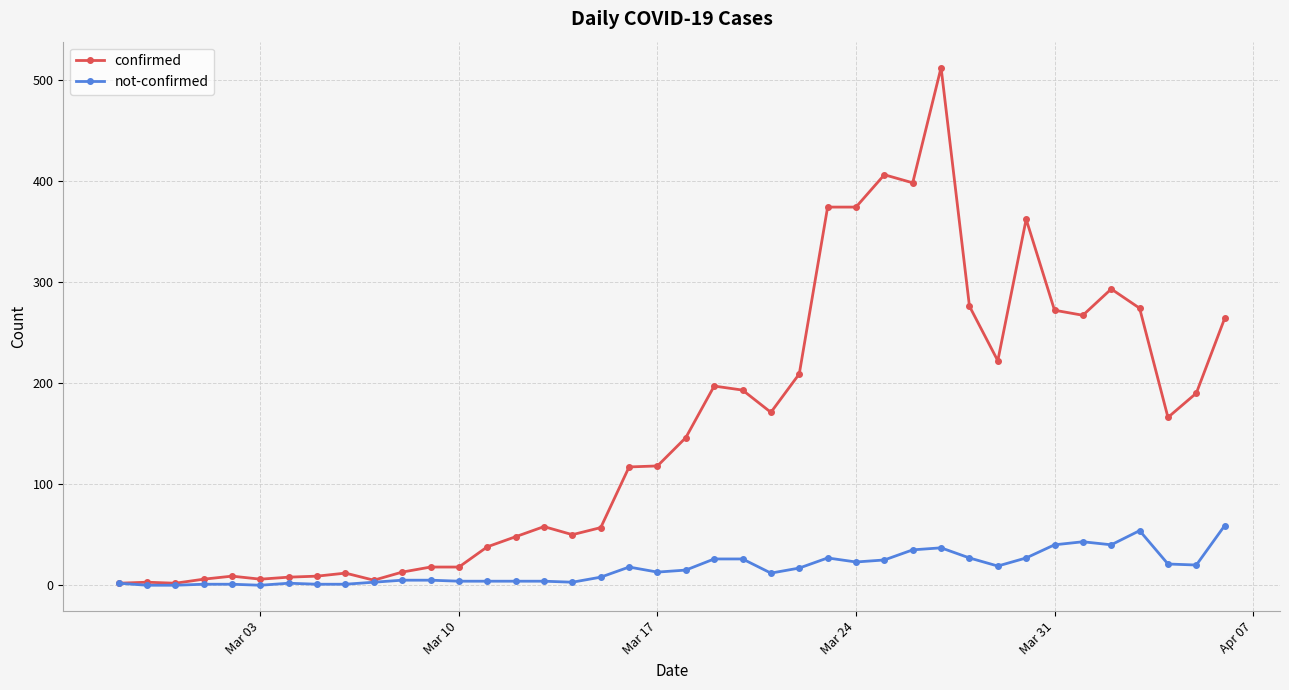

Which series has the largest total across all categories?

confirmed